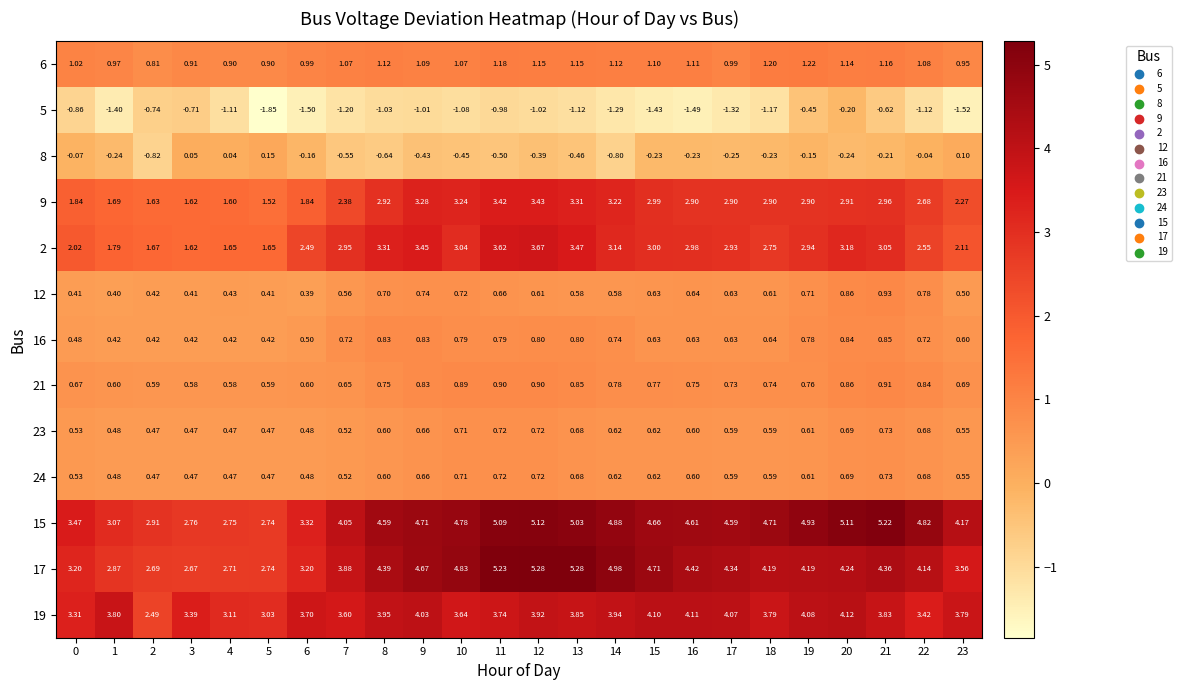

Is the value of 9 at 2 greater than the value of 17 at 21?

No